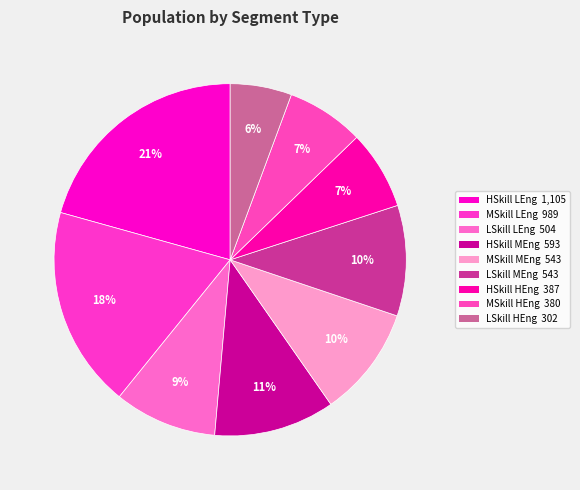

Approximately how many times larger is the value at LSkill MEng compared to HSkill MEng?

0.9